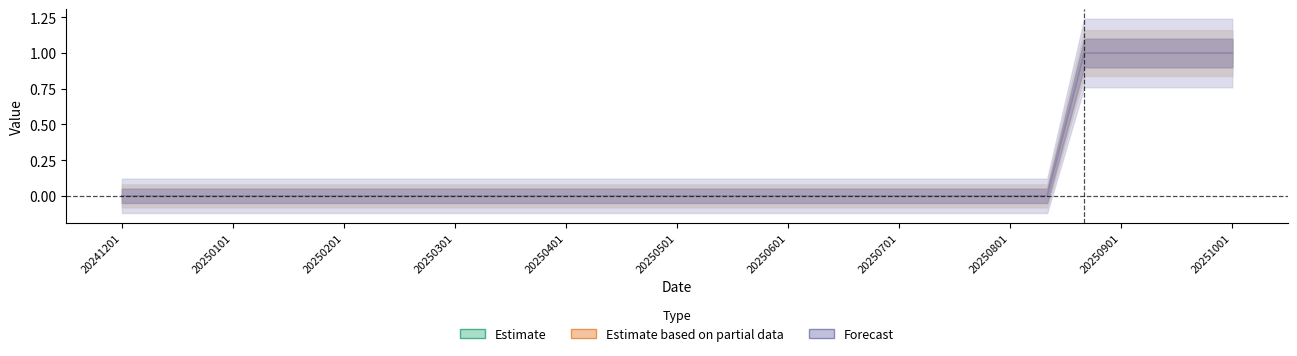

Reading left to right, transcribe all the data shown in this chart.

col_2: 20241201=0	20241211=0	20241221=0	20250101=0	20250111=0	20250121=0	20250201=0	20250211=0	20250221=0	20250301=0	20250311=0	20250321=0	20250401=0	20250411=0	20250421=0	20250501=0	20250511=0	20250521=0	20250601=0	20250611=0	20250621=0	20250701=0	20250711=0	20250721=0	20250801=0	20250811=0	20250821=1	20250901=1	20250911=1	20250921=1	20251001=1
col_3: 20241201=0	20241211=0	20241221=0	20250101=0	20250111=0	20250121=0	20250201=0	20250211=0	20250221=0	20250301=0	20250311=0	20250321=0	20250401=0	20250411=0	20250421=0	20250501=0	20250511=0	20250521=0	20250601=0	20250611=0	20250621=0	20250701=0	20250711=0	20250721=0	20250801=0	20250811=0	20250821=1	20250901=1	20250911=1	20250921=1	20251001=1
col_4: 20241201=0	20241211=0	20241221=0	20250101=0	20250111=0	20250121=0	20250201=0	20250211=0	20250221=0	20250301=0	20250311=0	20250321=0	20250401=0	20250411=0	20250421=0	20250501=0	20250511=0	20250521=0	20250601=0	20250611=0	20250621=0	20250701=0	20250711=0	20250721=0	20250801=0	20250811=0	20250821=1	20250901=1	20250911=1	20250921=1	20251001=1